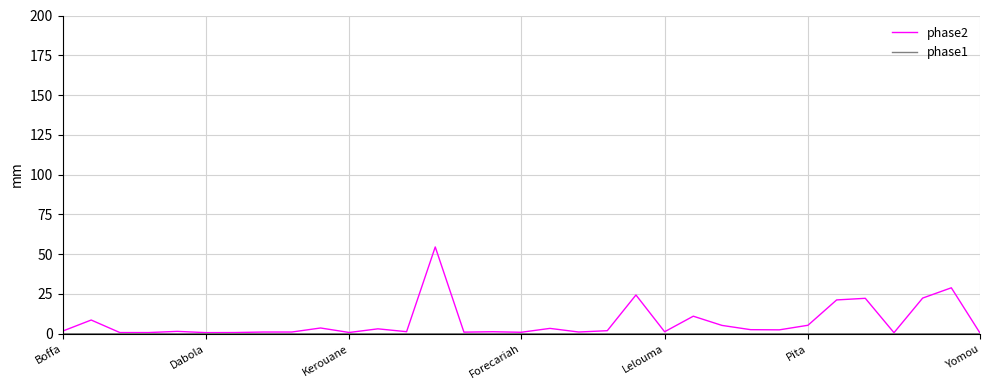

What is the greatest value displayed?

54.5